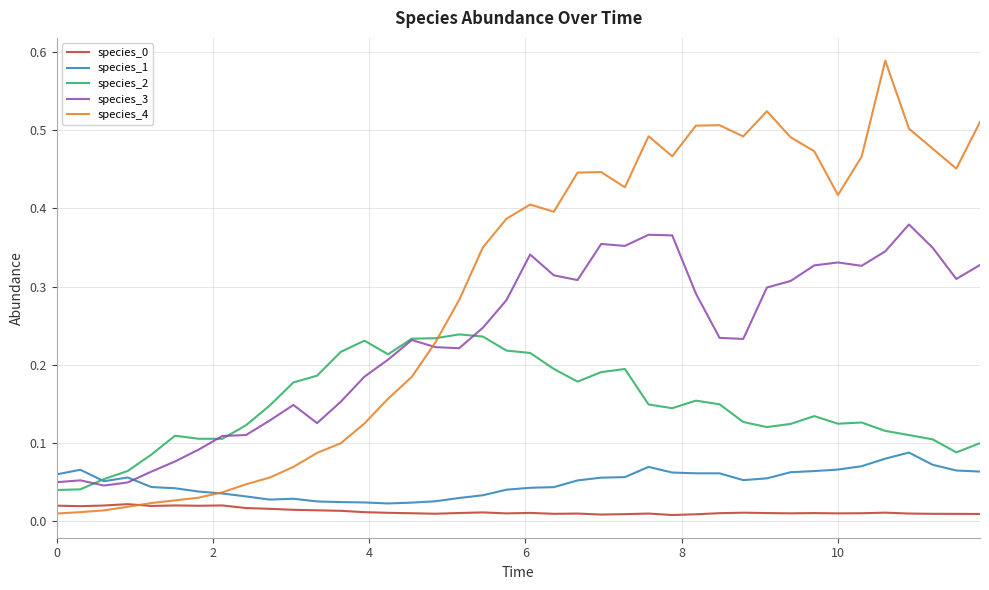

Which series has the widest spread of values?

species_4